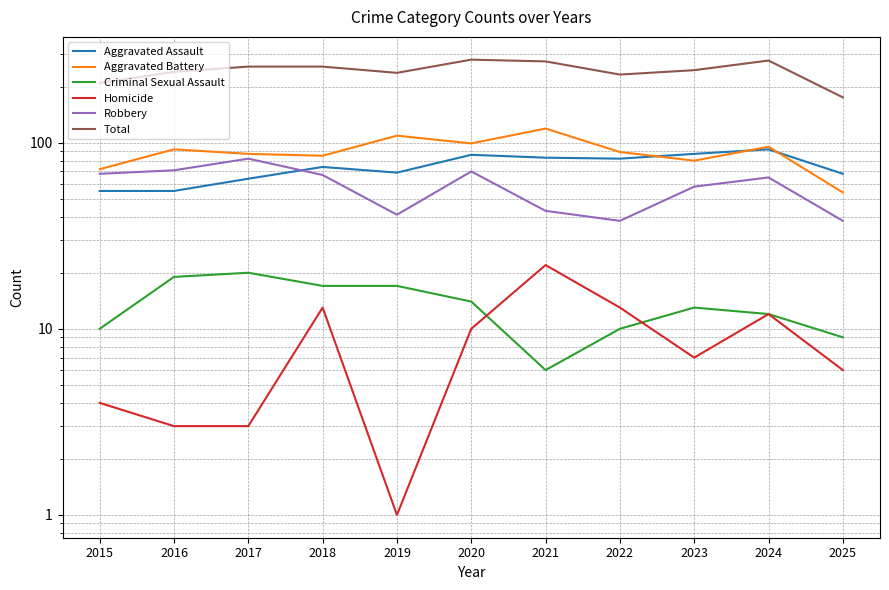

How many lines are shown in the chart?

6